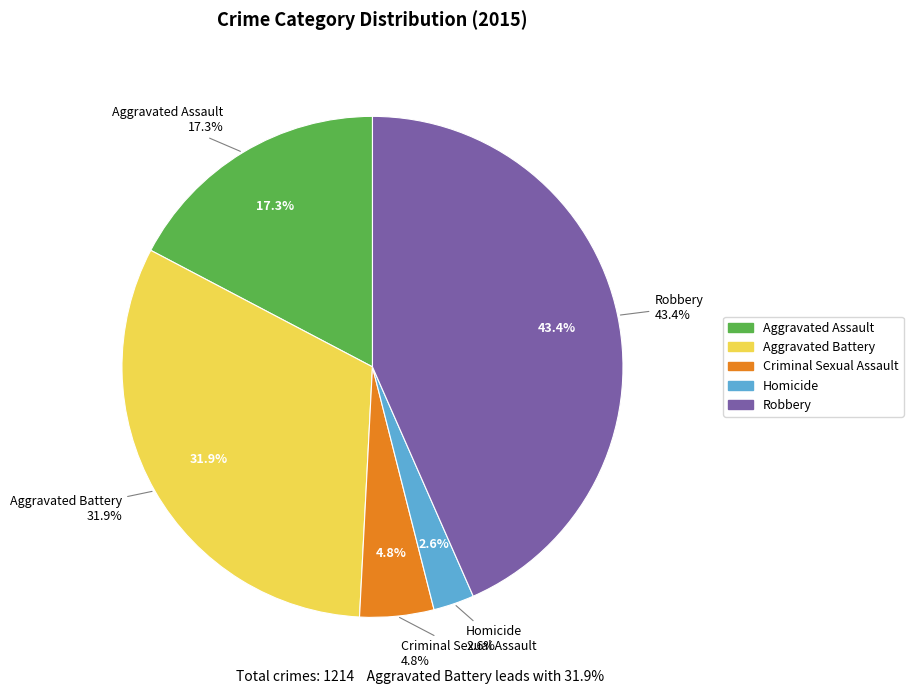

True or false: Homicide accounts for 3% of the total.

True